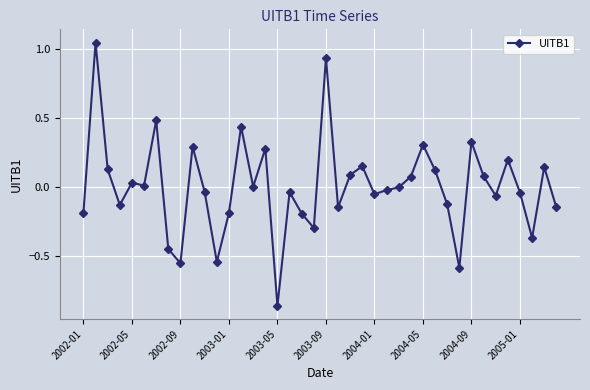

What is the difference between the second highest and second lowest values?

1.5